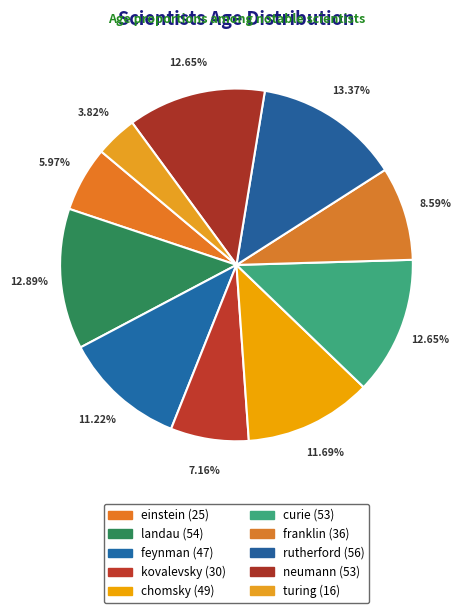

Do landau and kovalevsky together represent more than half of the pie?

No